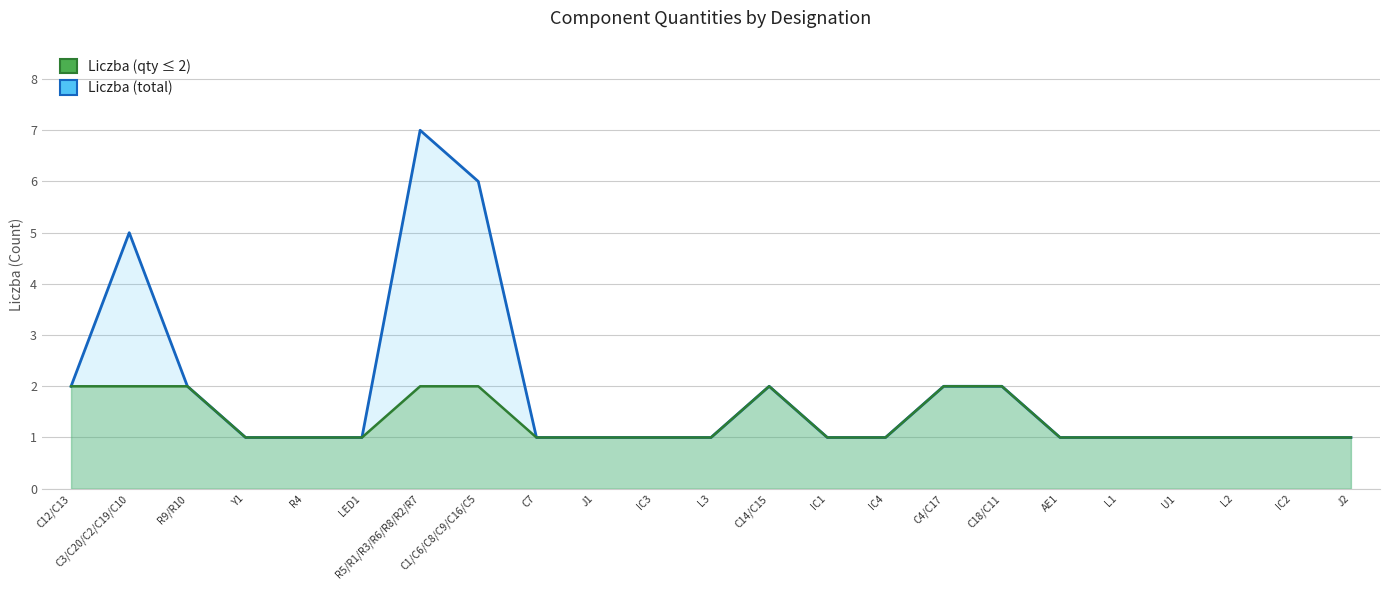

What is the sum of the Liczba (qty ≤ 2) values at C4/C17 and C3/C20/C2/C19/C10?

4